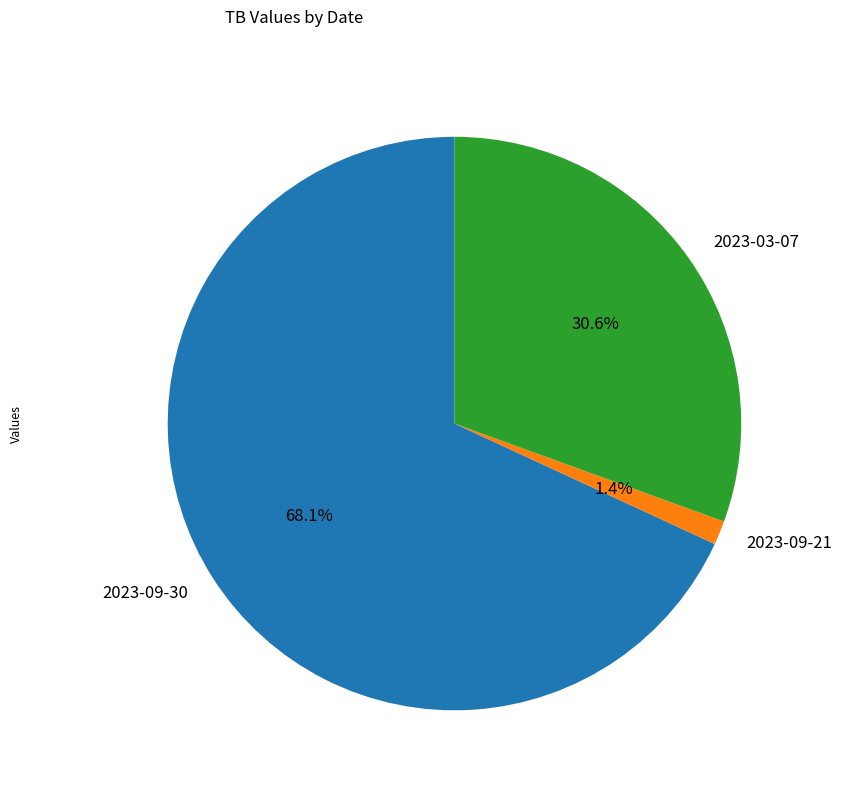

Between 2023-09-21 and 2023-03-07, which is larger?

2023-03-07